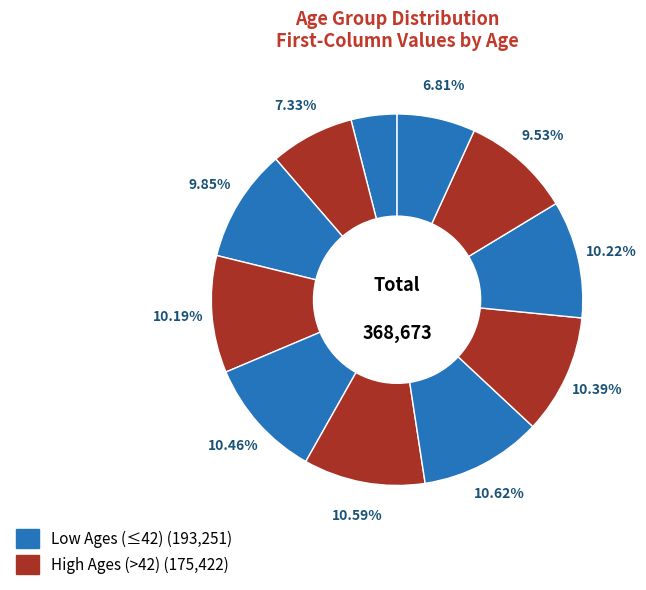

Which slice is the largest?

47